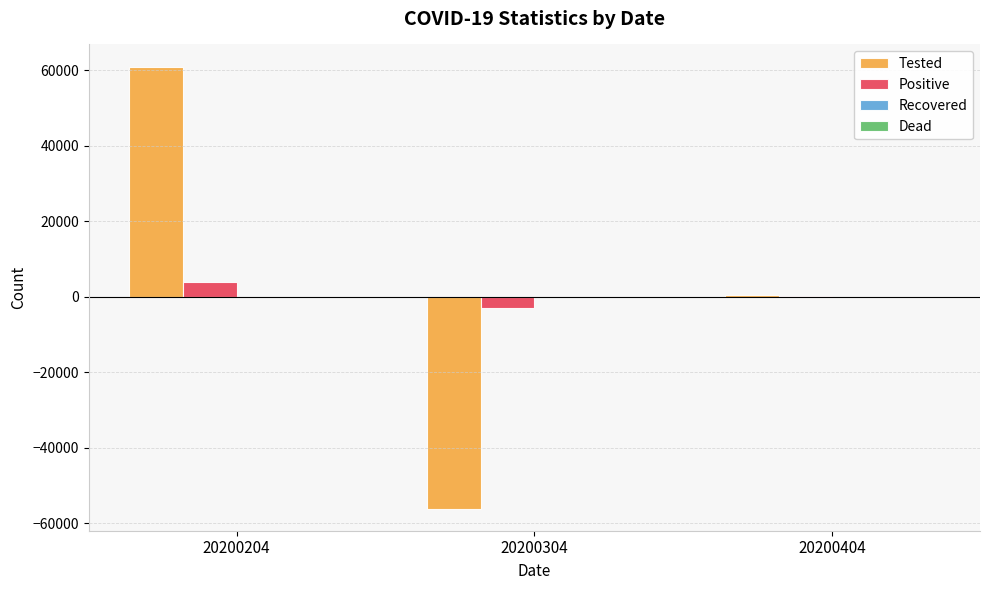

At which label does Tested reach its peak?

20200204